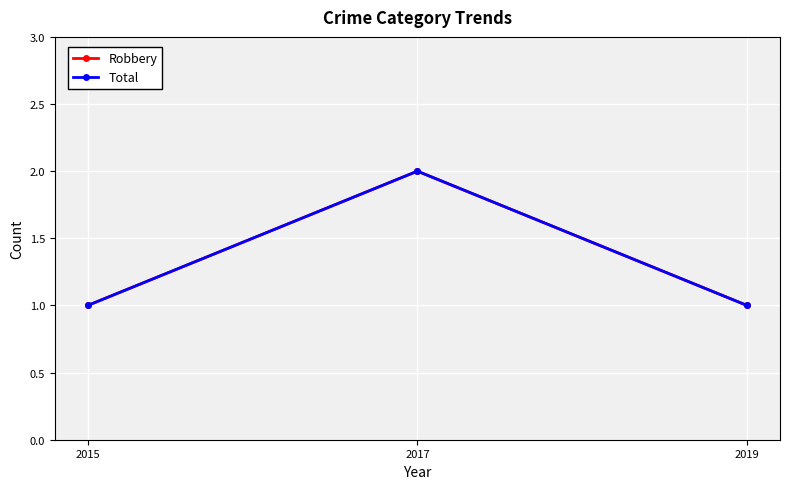

The value of Total at 2019 is 0. True or false?

False